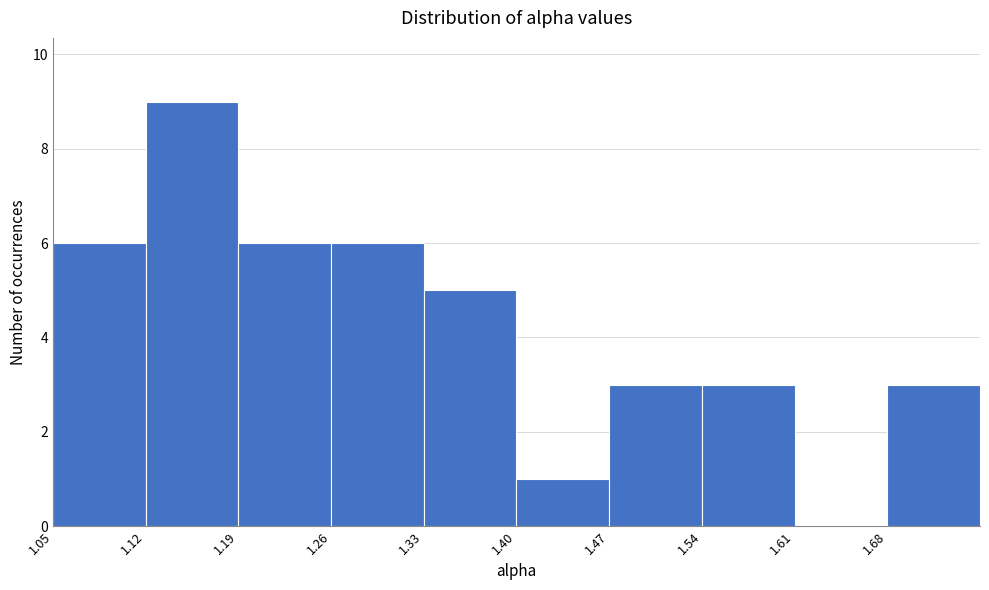

How tall is the bar that spans 1.40 to 1.47 on the x-axis? Neither the bar edges nor the heights are printed on the chart, so give them approximately, as read against the axes.

1